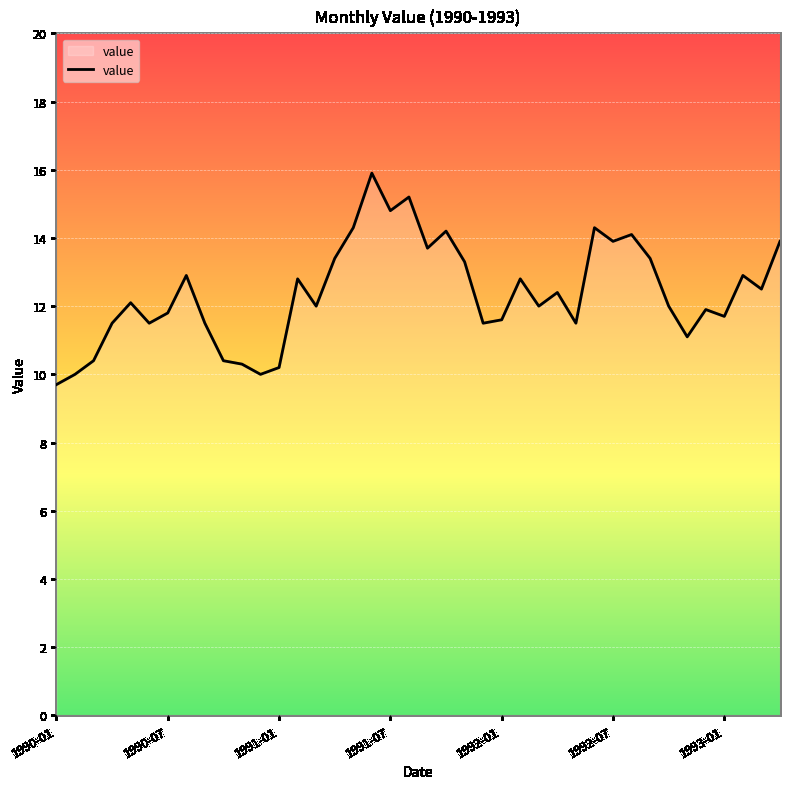

How many lines are shown in the chart?

1